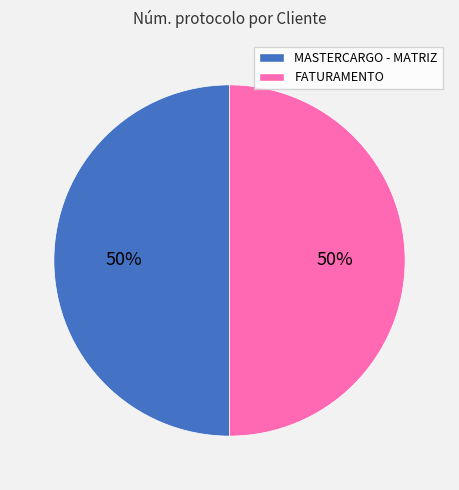

How many segments does this pie chart have?

2